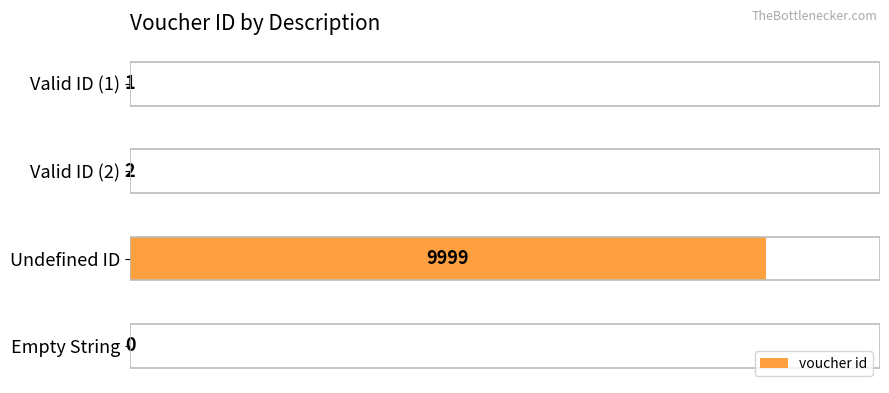

Does the chart contain stacked bars?

No